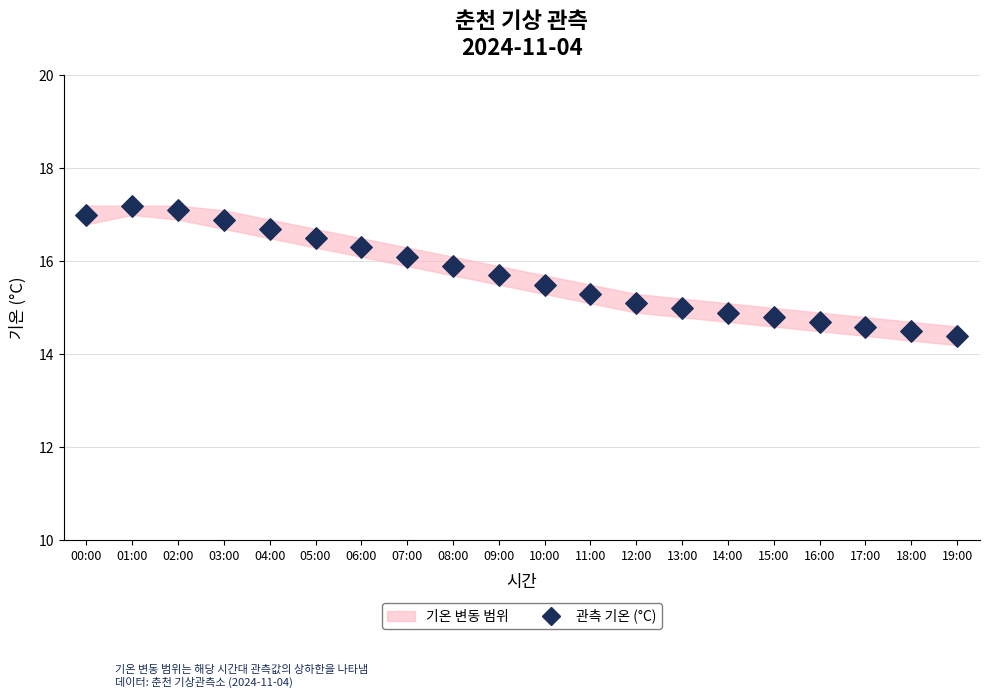

What is the range of Y values (max minus min)?

2.8